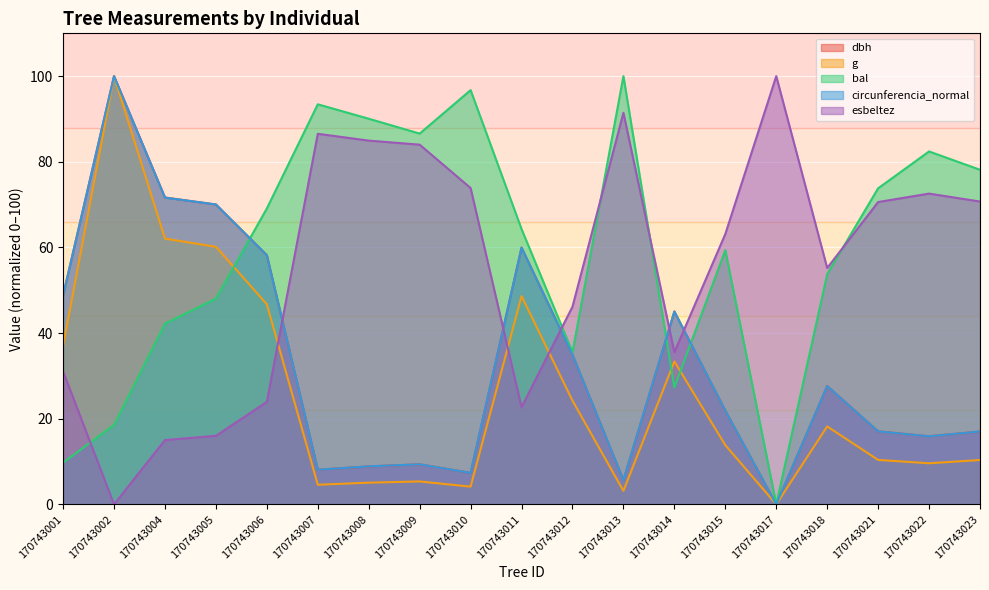

Does the chart display data point markers on the line(s)?

No